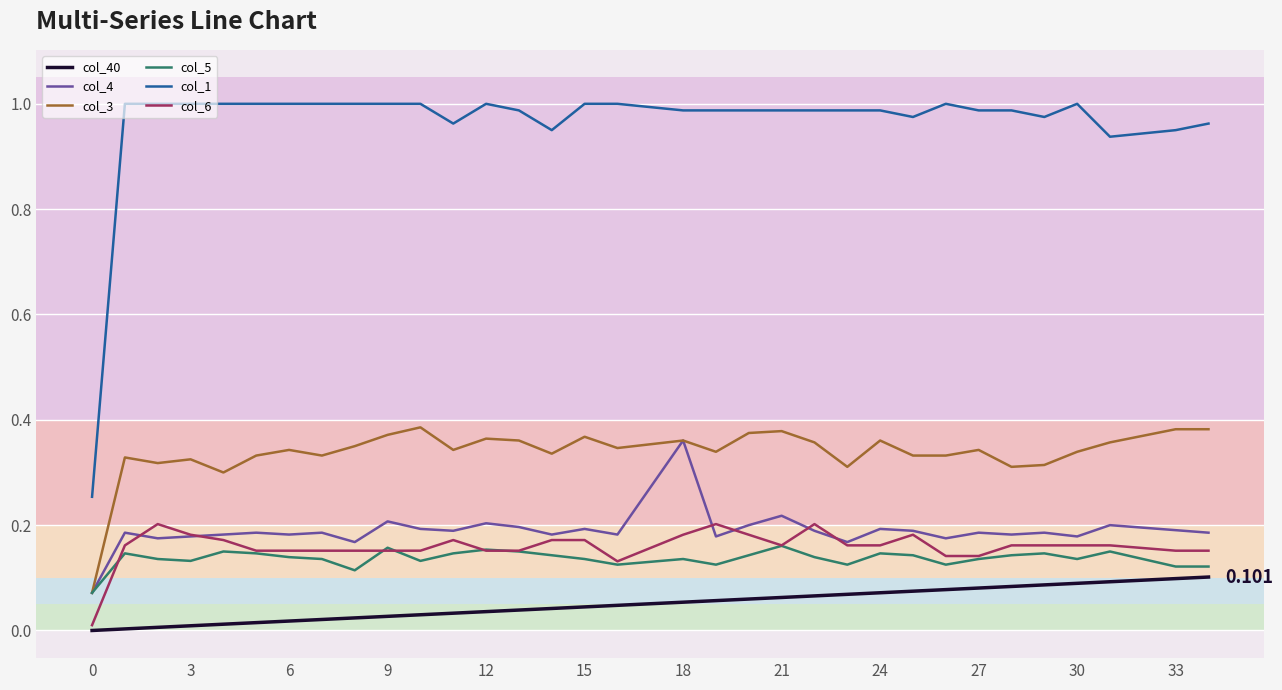

True or false: col_5 and col_1 intersect in this chart.

False